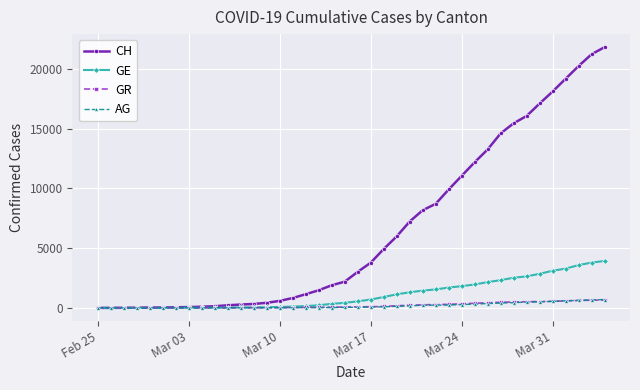

Which series has the largest total across all categories?

CH